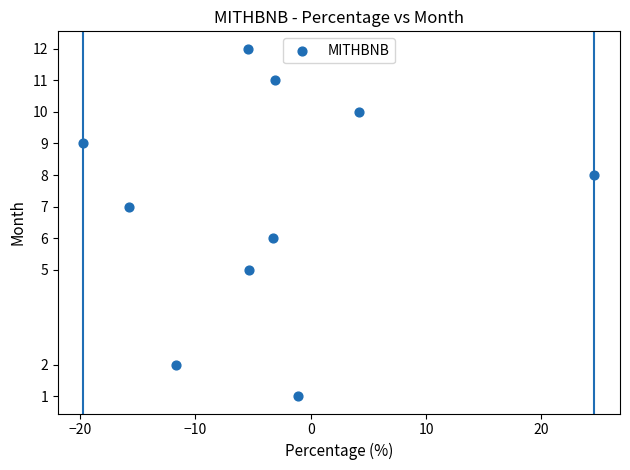

What is the range of Y values (max minus min)?

11